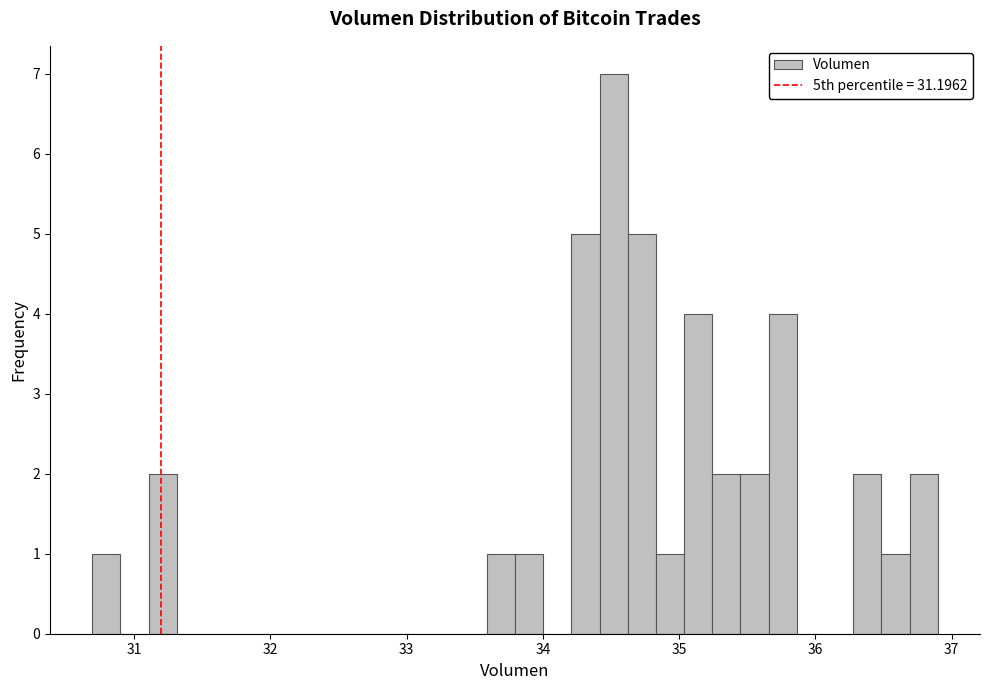

Around what value on the x-axis is the tallest bar? Give the approximate position of its centre, as read against the axis.

34.5